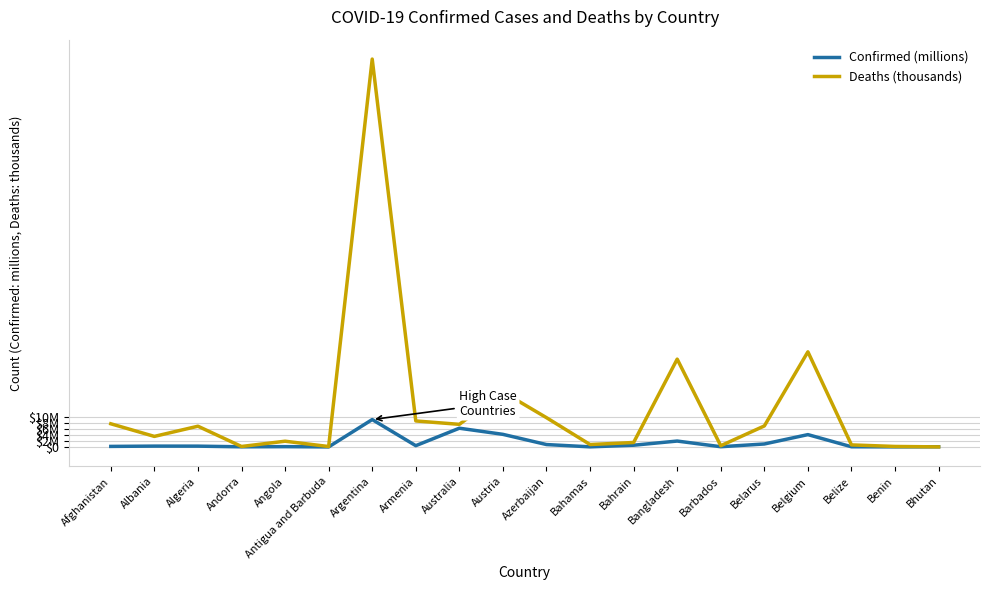

True or false: Confirmed (millions) and Deaths (thousands) cross at least once.

True